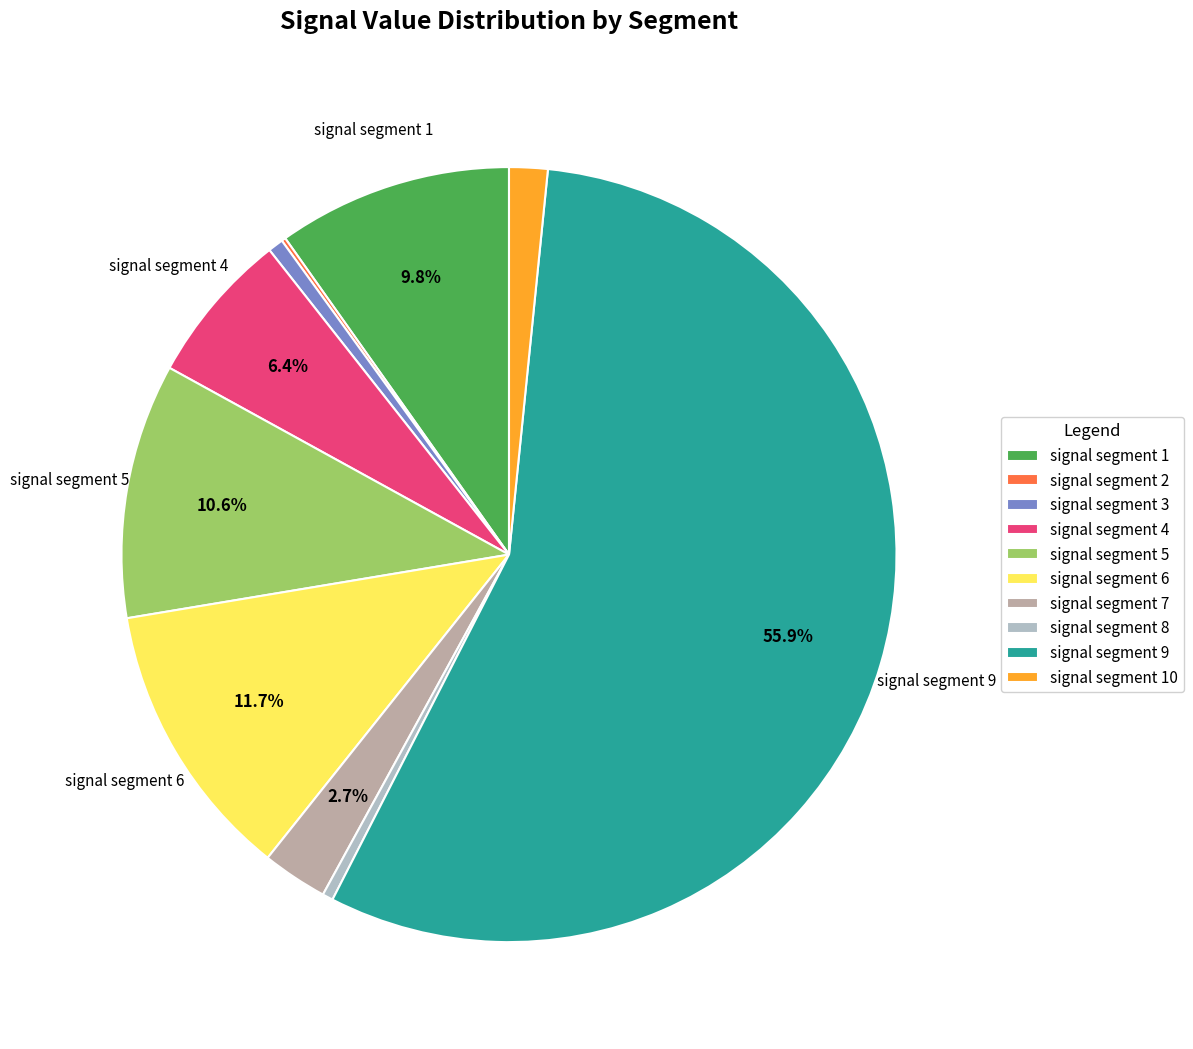

To the nearest percent, what is the combined percentage of signal segment 7 and signal segment 9?

59%